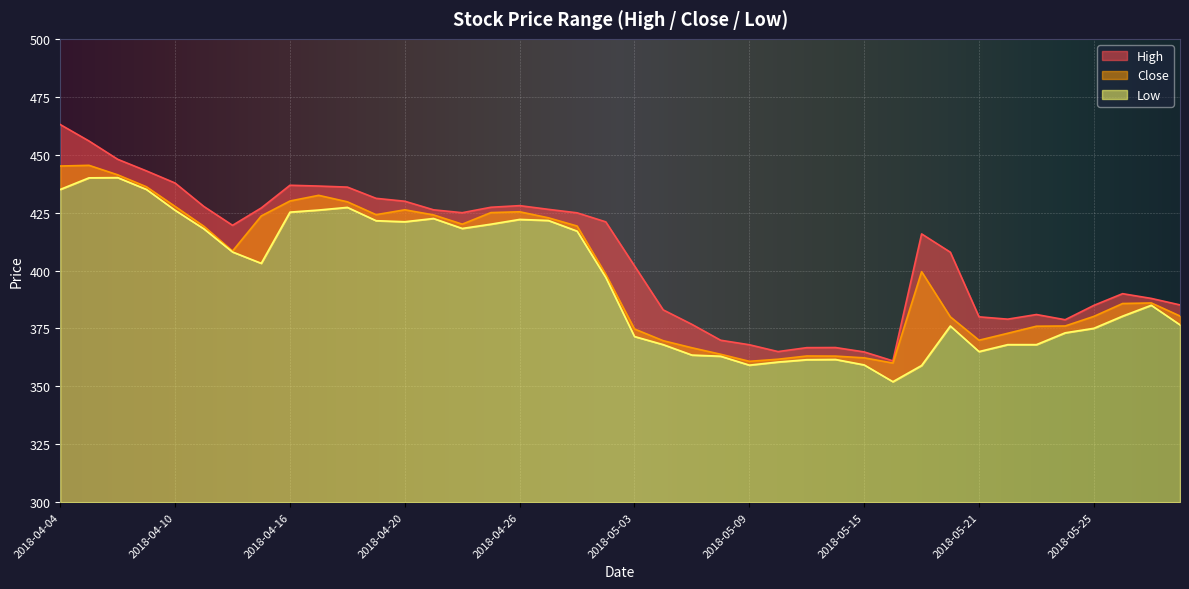

What is the value of the Low point at the 13th from the left?

421.0